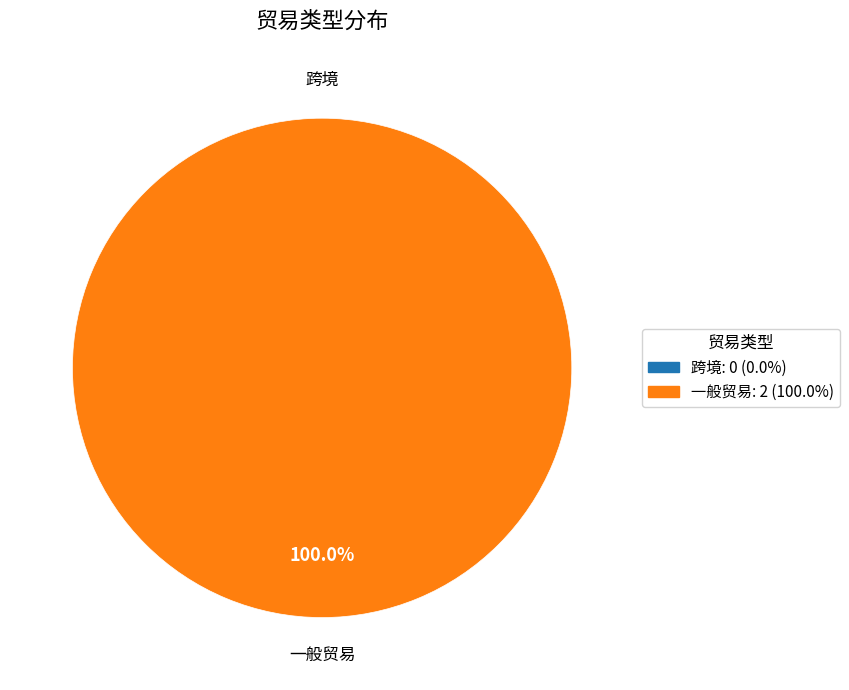

How many slices are in this pie chart?

2